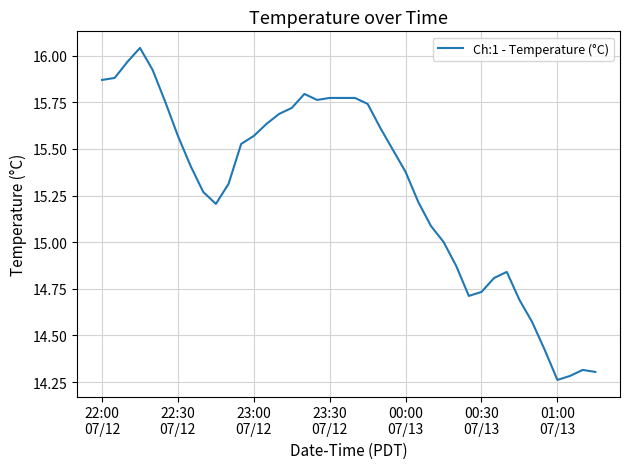

What is the difference between the maximum and minimum values?

1.8